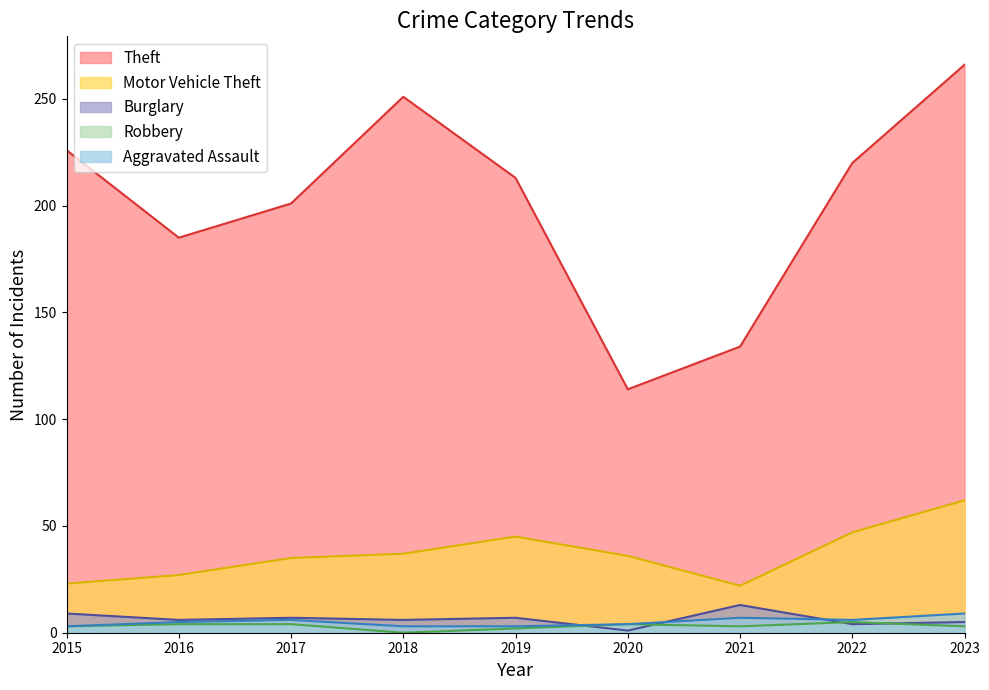

Does the chart display data point markers on the line(s)?

No